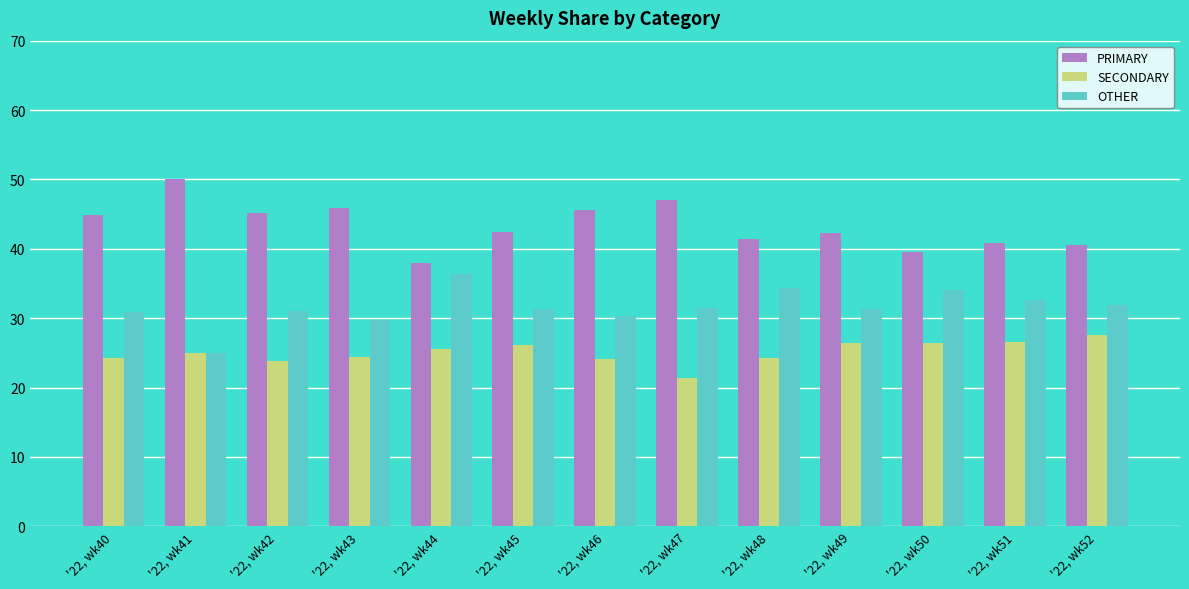

What is the spread (max minus min) of values at '22, wk50?

13.2